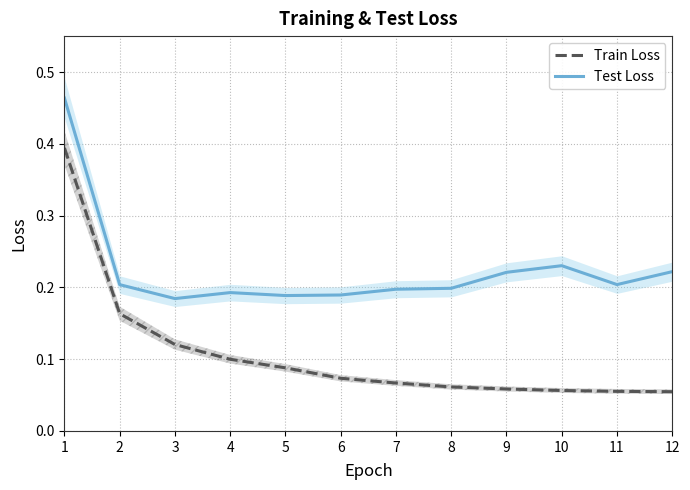

True or false: Test Loss and Train Loss intersect in this chart.

False